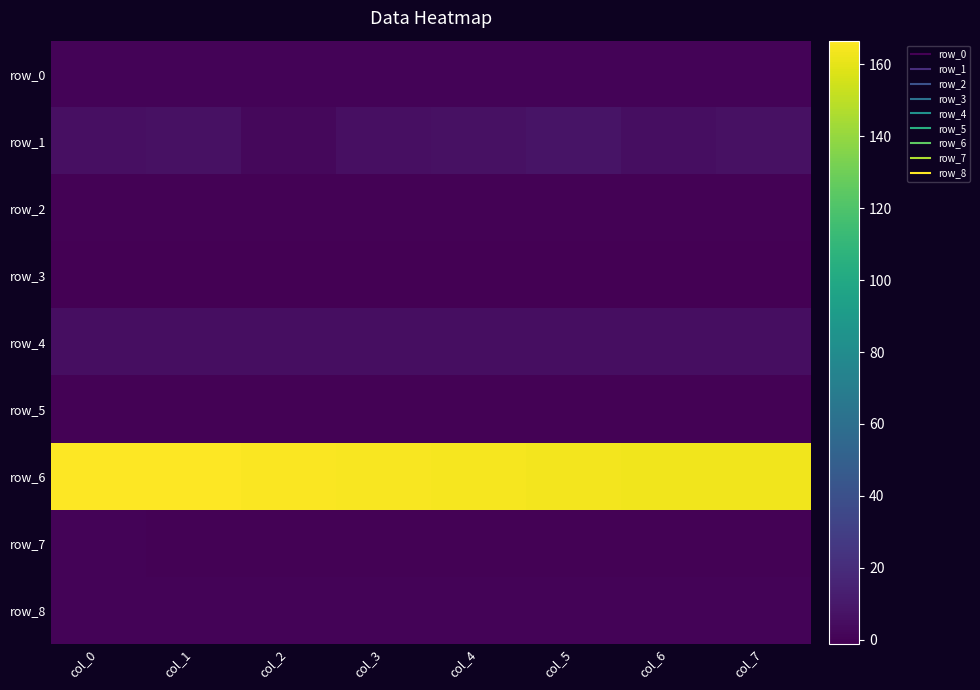

What is the sum of all row_7 values?

0.5